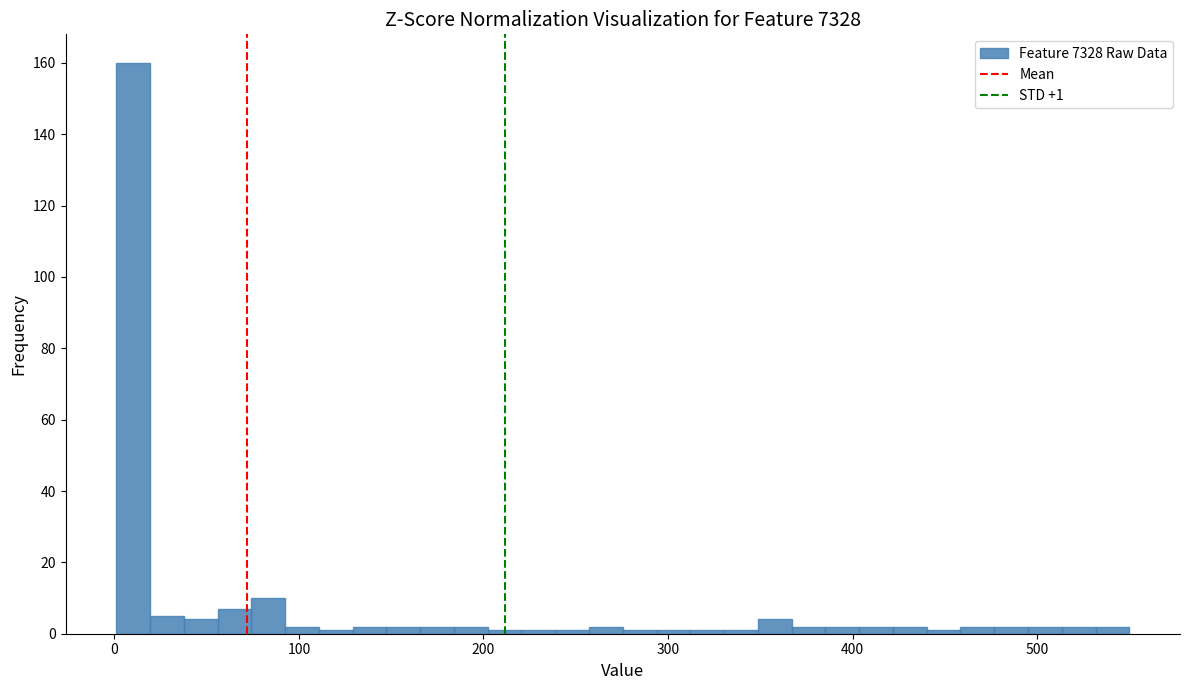

Read against the x-axis, roughly where is the centre of the tallest bar?

10